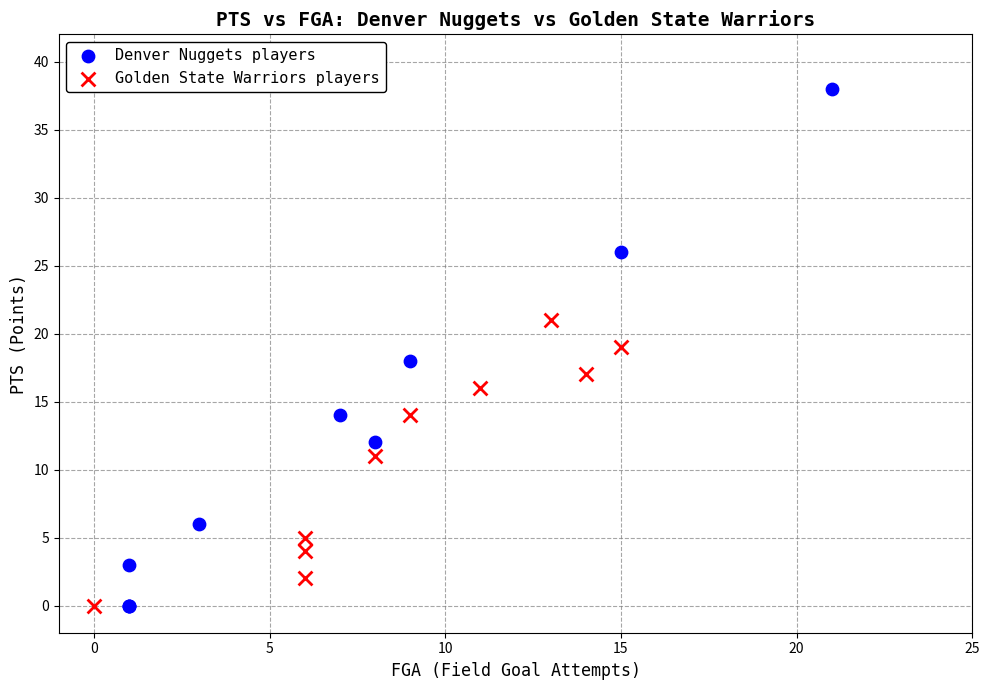

Which series contains the highest Y value?

Denver Nuggets players